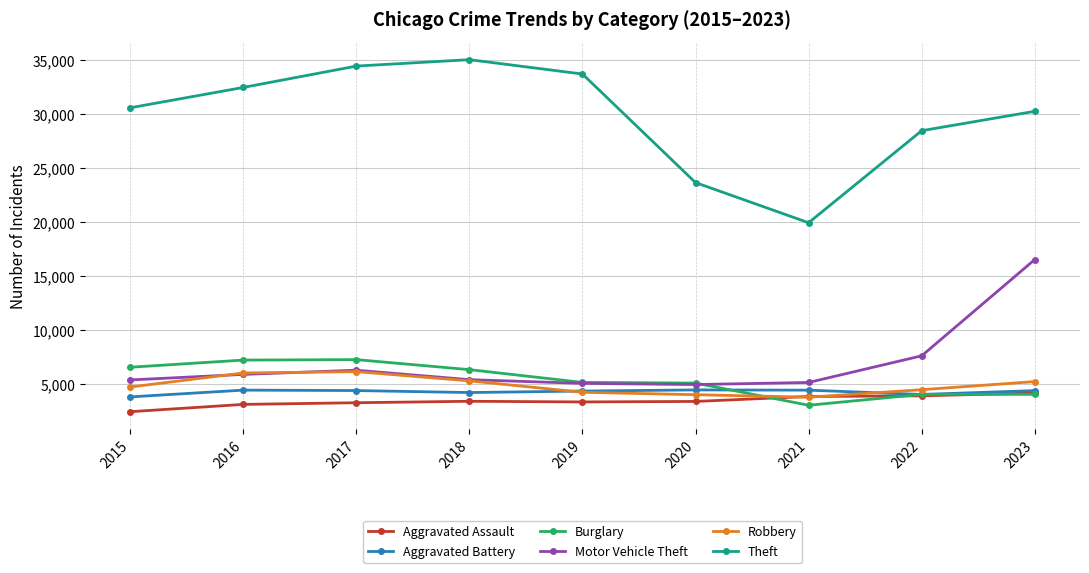

True or false: Theft and Aggravated Battery cross at least once.

False